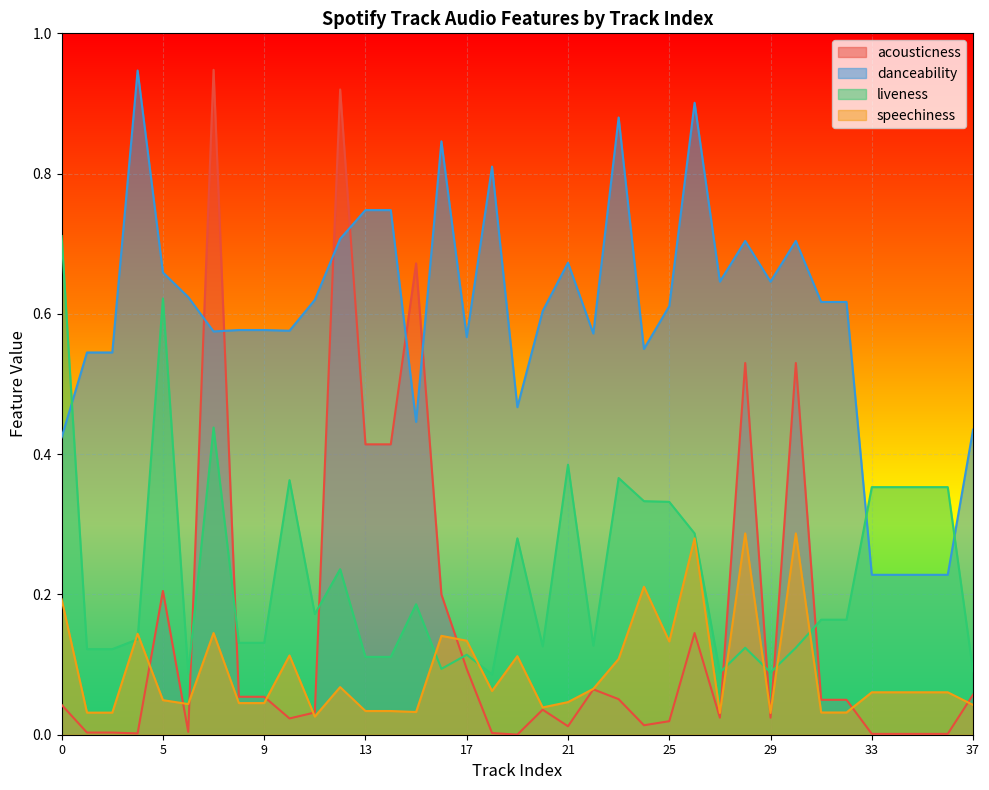

The value of liveness at 23 is 0.5. True or false?

False